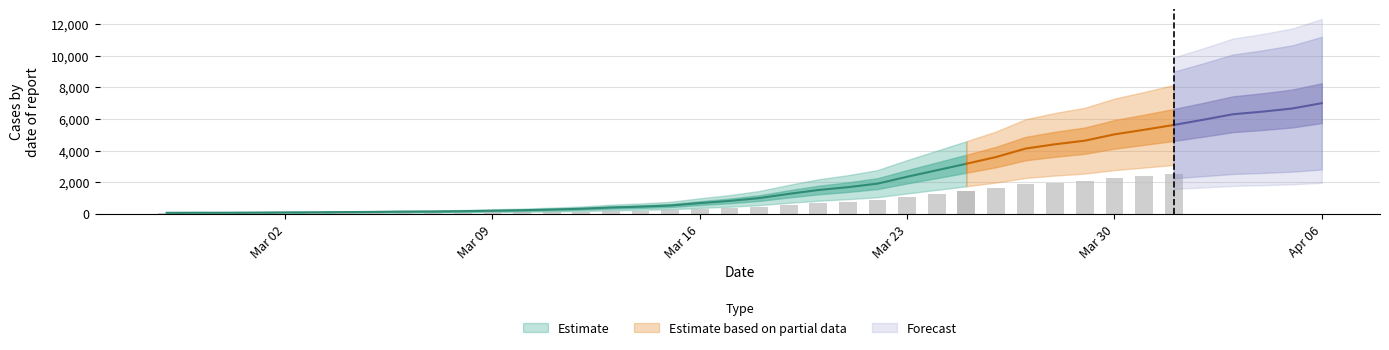

What is the label of the 36th bar from the right?

2020-03-02